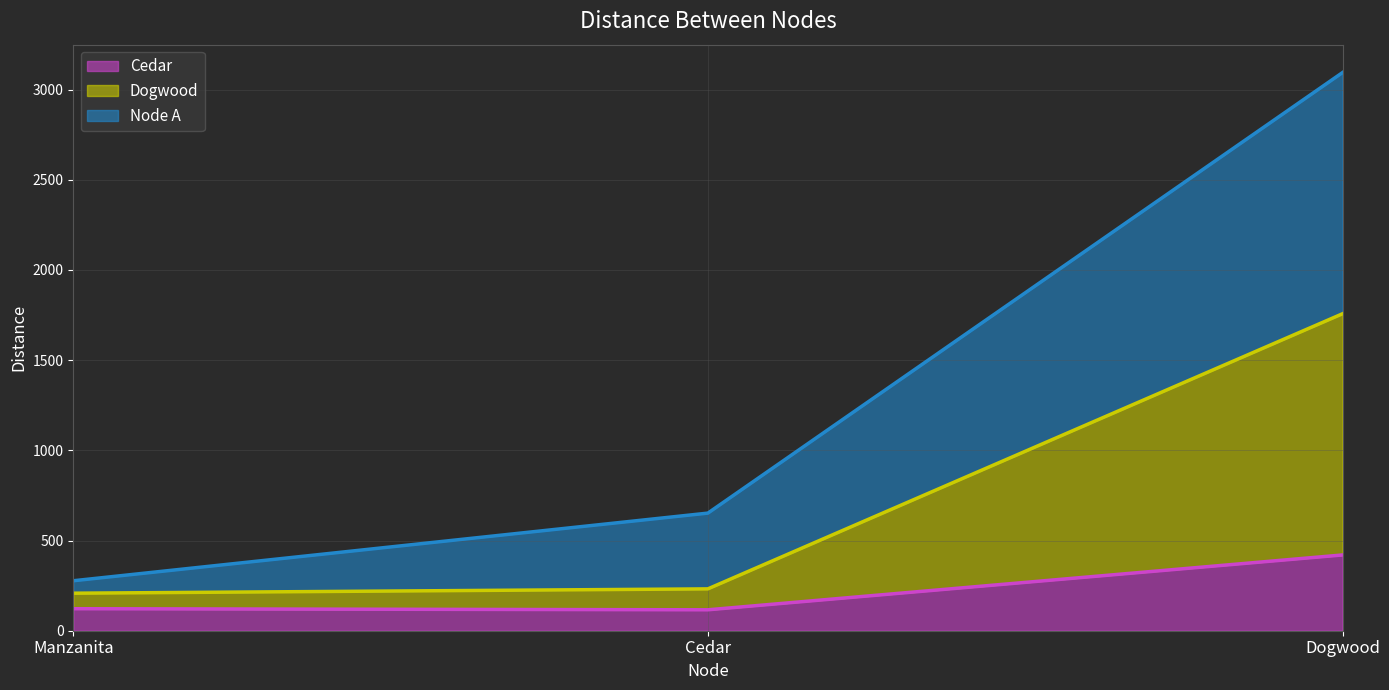

What are all the series names shown in the legend?

Cedar, Dogwood, Node A